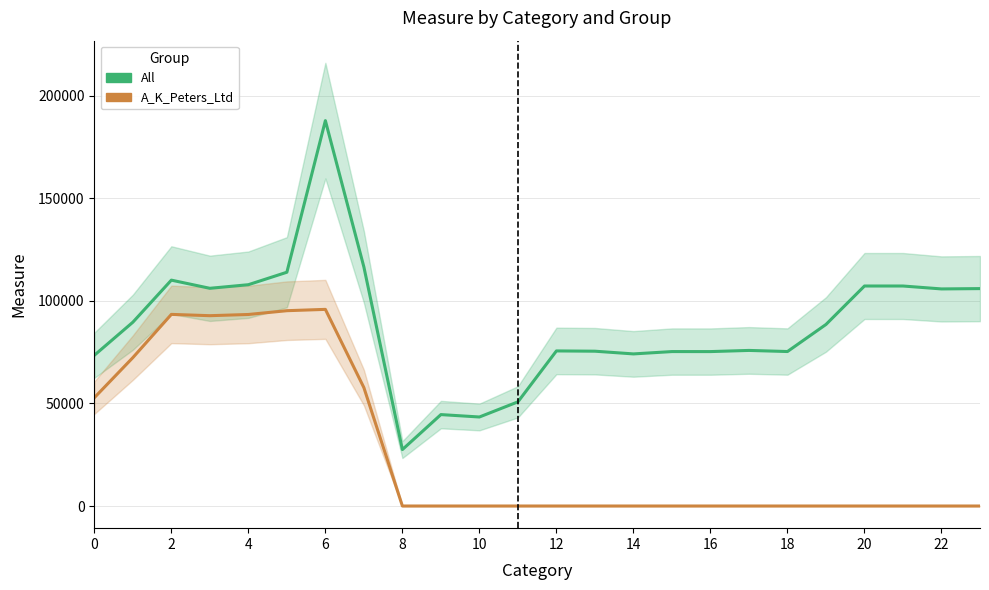

What is the value of the A_K_Peters_Ltd point at the 6th from the left?

95170